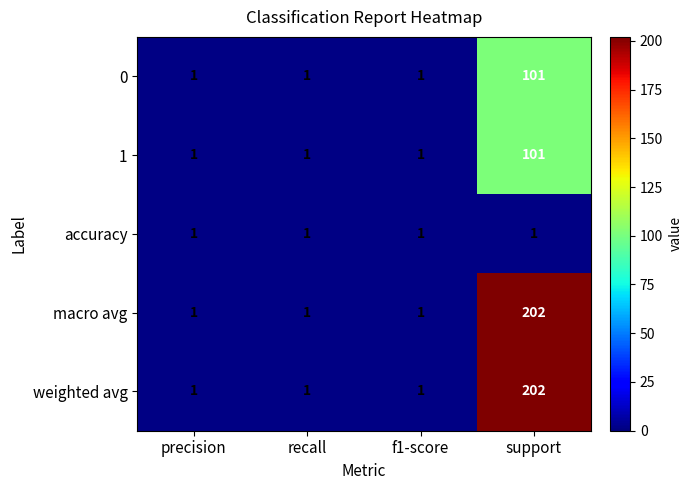

Is it true that weighted avg equals 1 at recall?

True